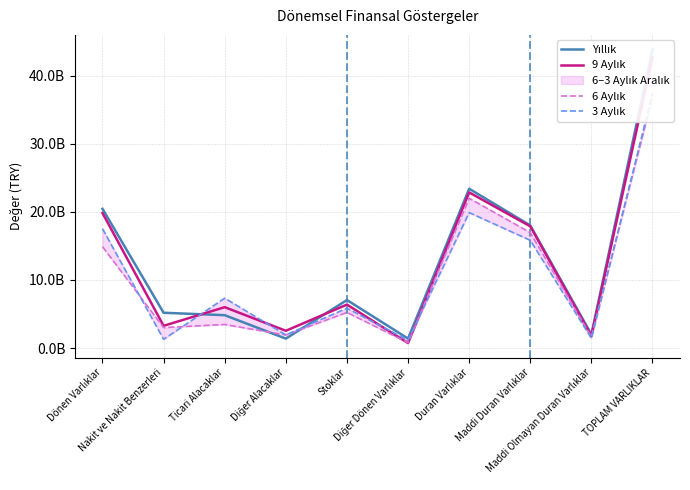

How many times do 9 Aylık and 3 Aylık cross each other?

4